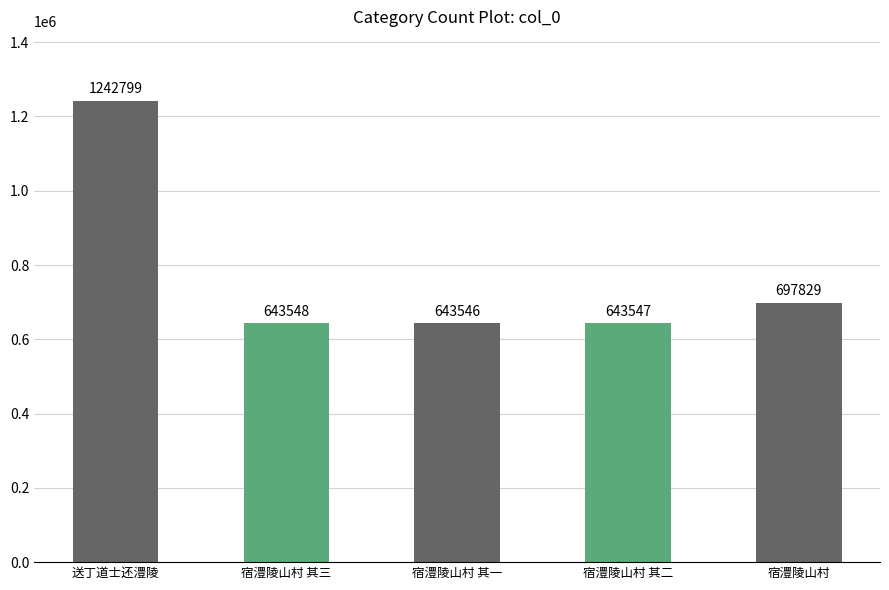

What is the difference between the maximum and minimum values?

599253